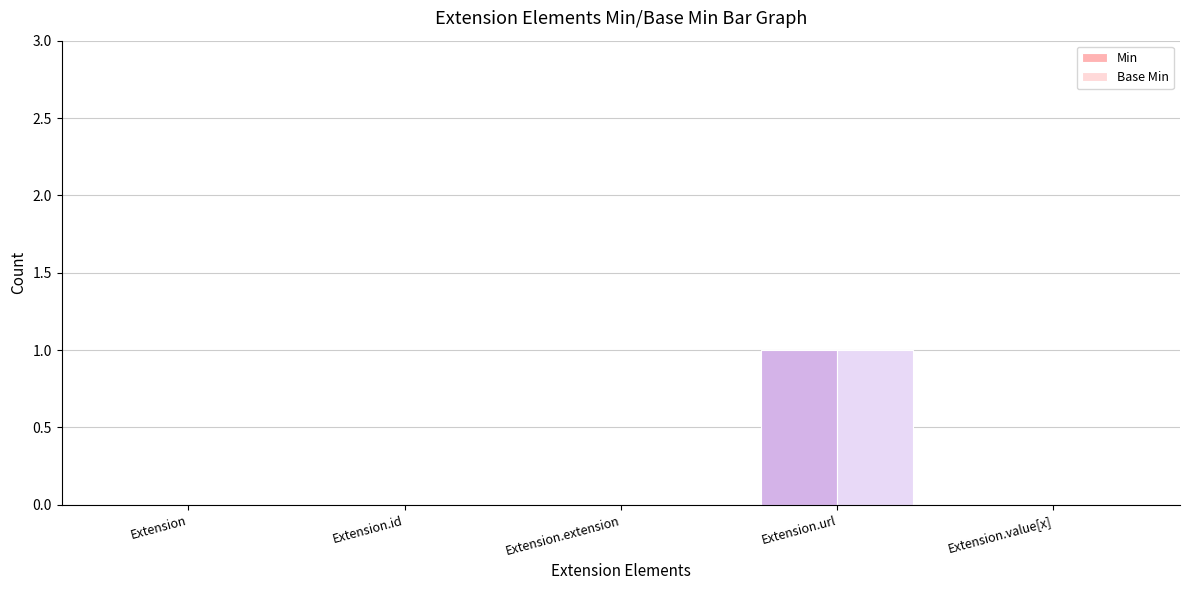

True or false: Base Min has a value of 0 at Extension.id.

True